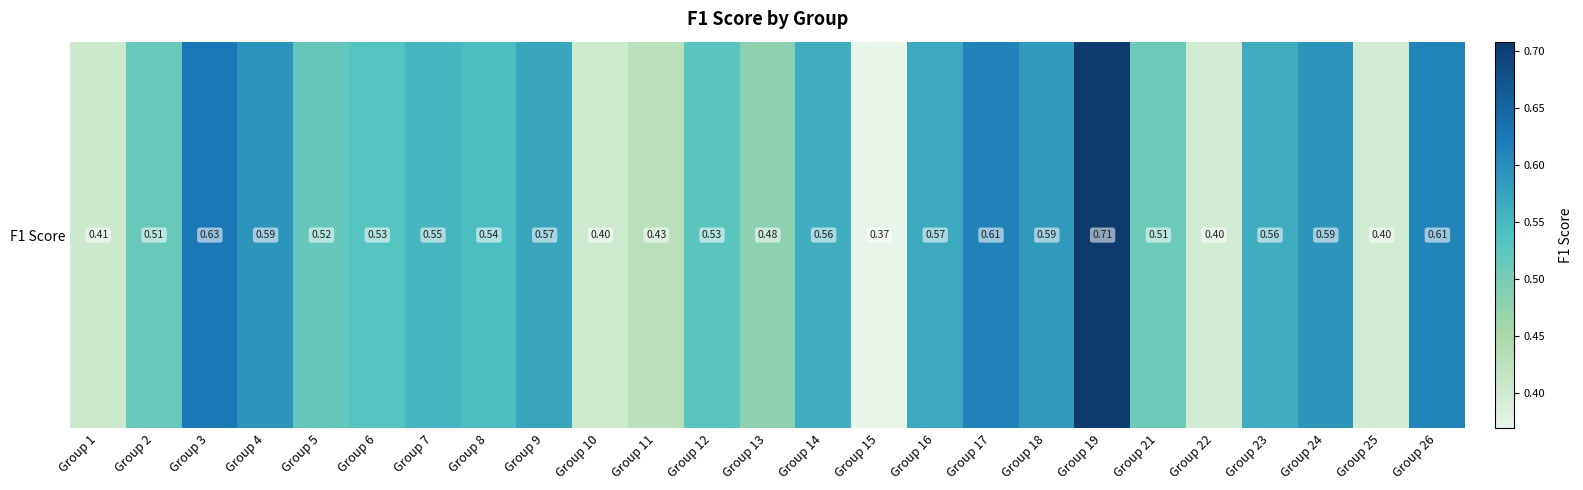

What is the sum of the values at Group 13 and Group 22?

0.9